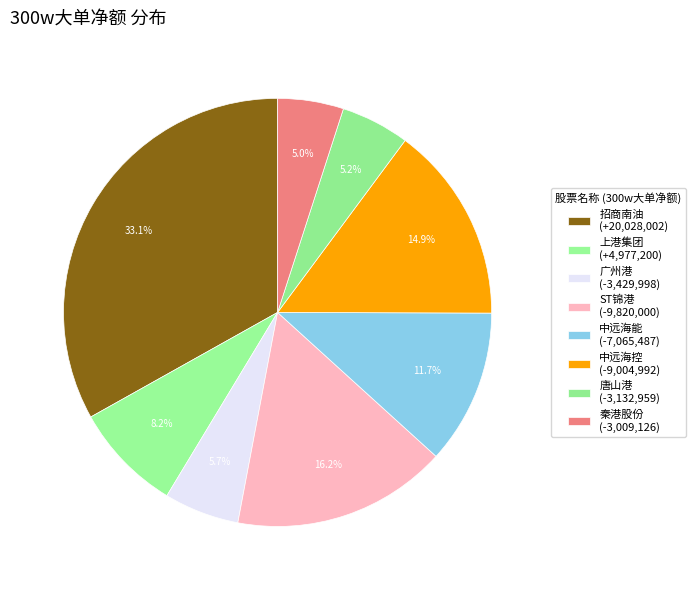

How many segments does this pie chart have?

8